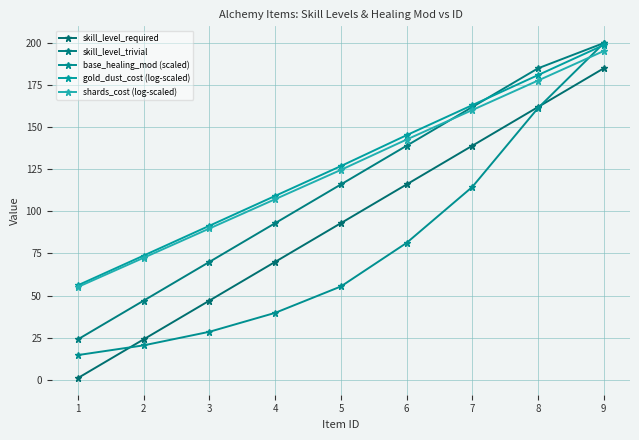

How many data points in gold_dust_cost (log-scaled) are less than 126?

4